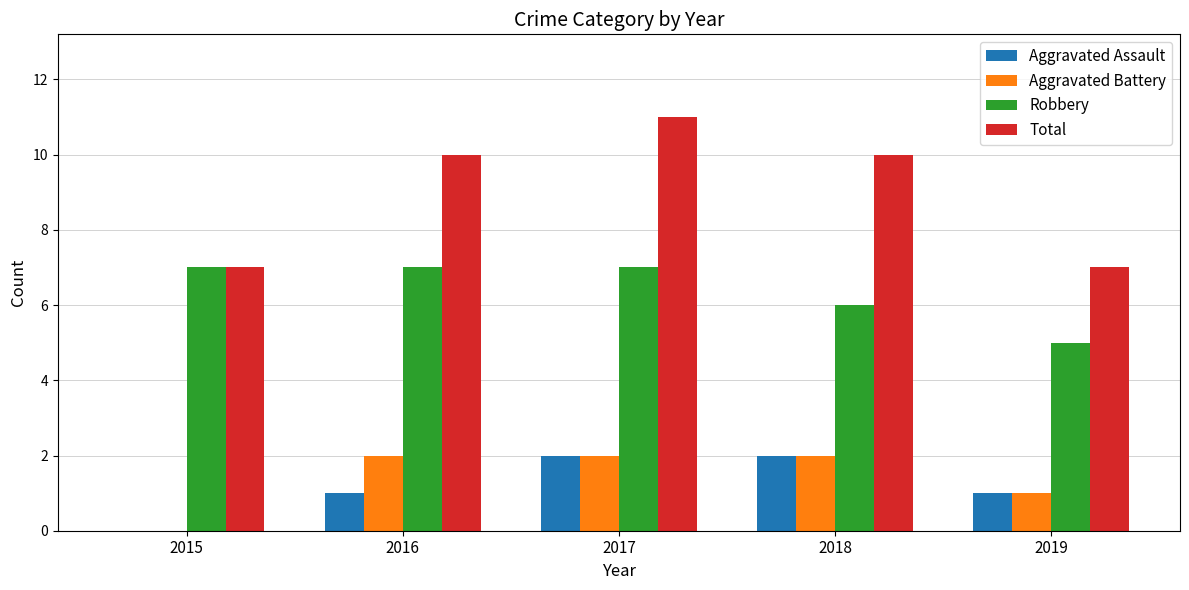

Between 2015 and 2017, which series saw the biggest shift?

Total